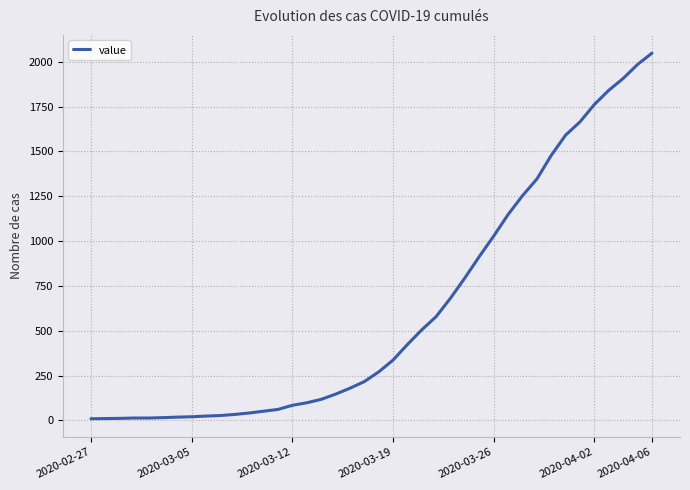

What is the difference between the maximum and minimum values?

2039